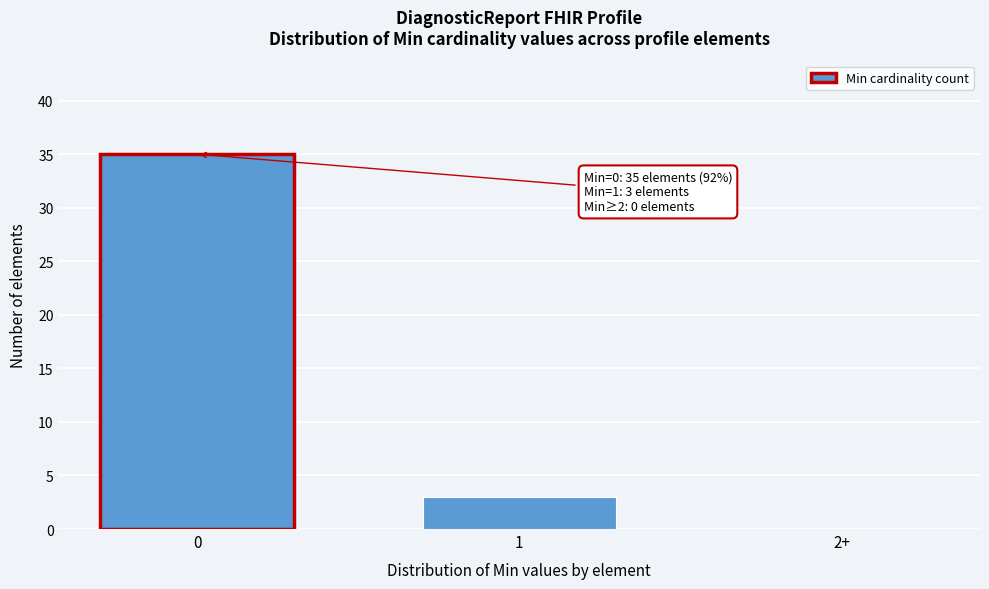

Reading left to right, transcribe all the data shown in this chart.

0=35	1=3	2+=0